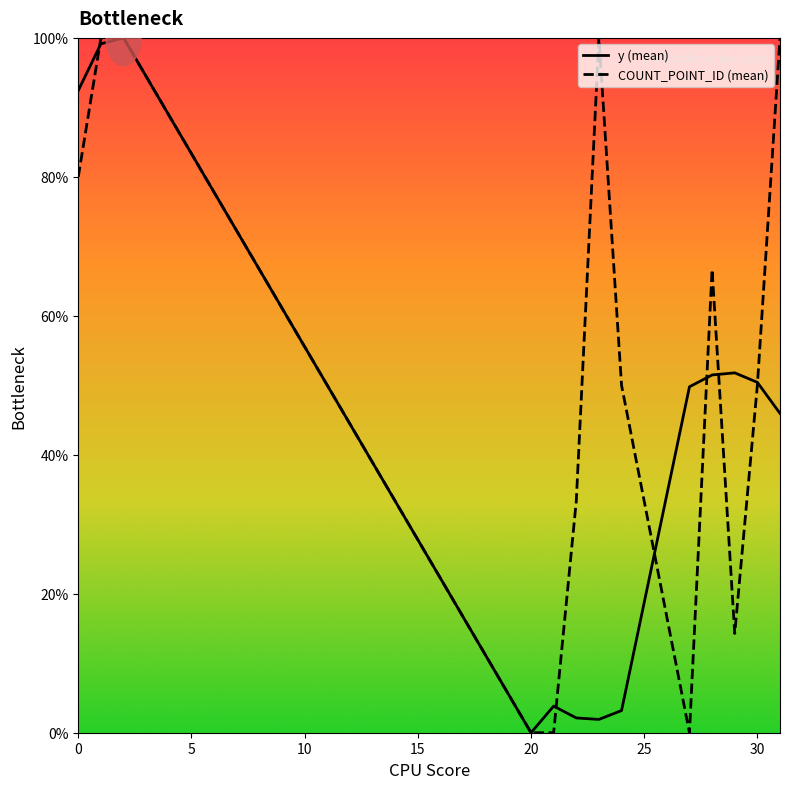

Is it true that y (mean) equals 56.3 at 0?

False